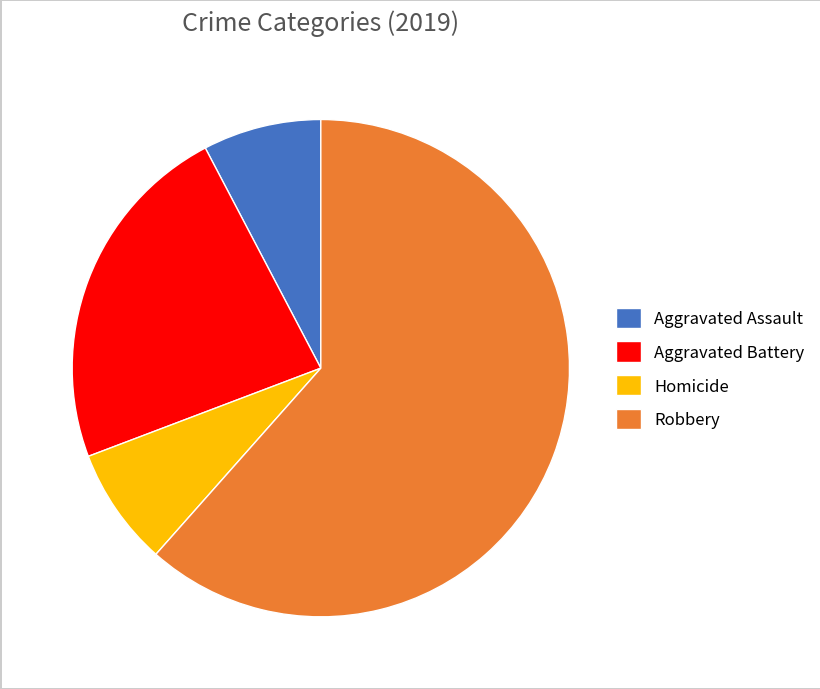

What is the largest slice in the pie chart?

Robbery